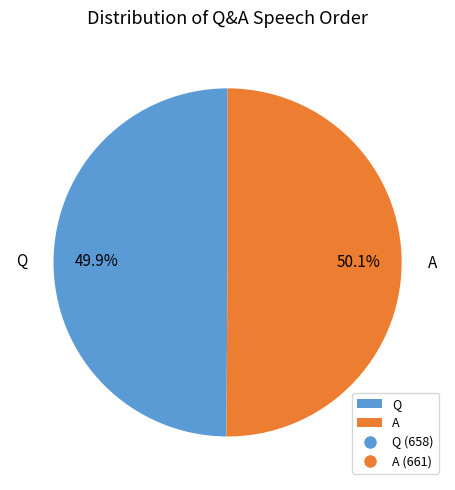

Is there a majority slice in this chart?

Yes